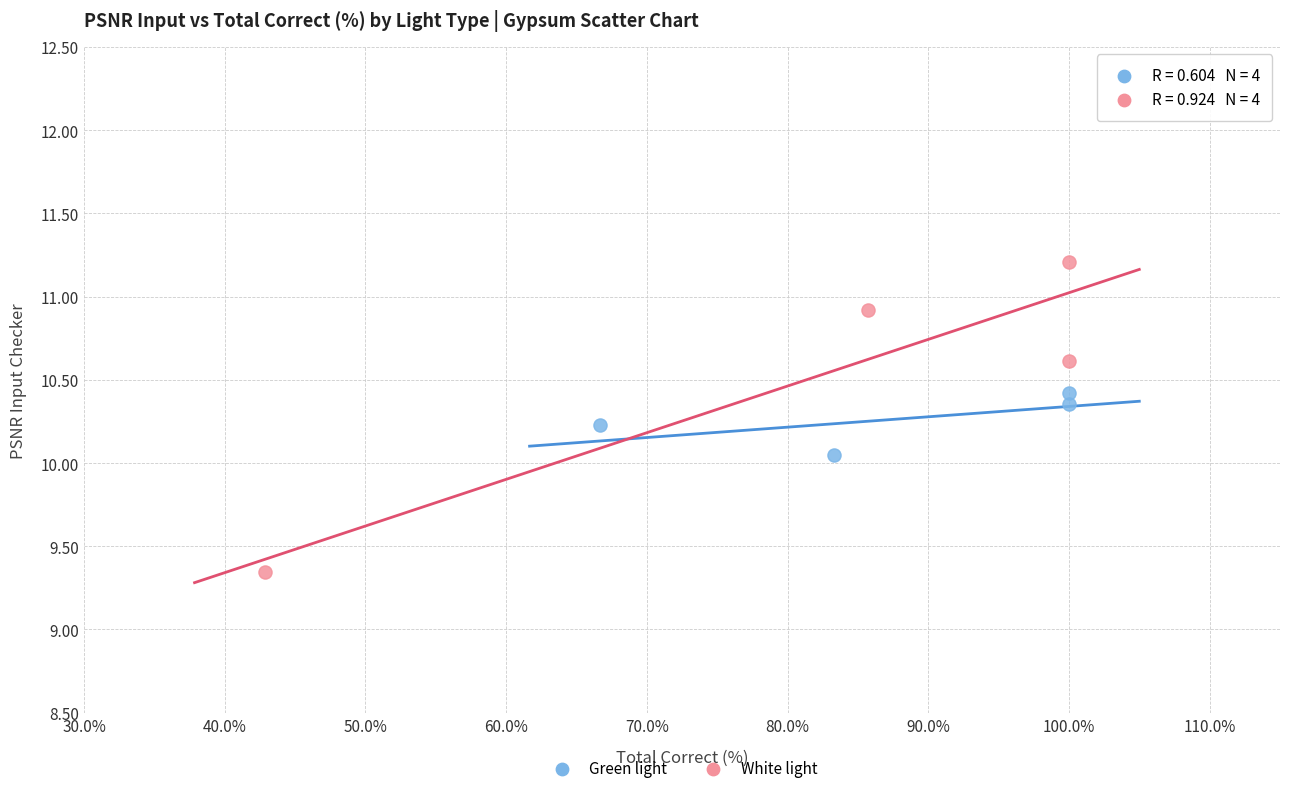

Which series contains the highest Y value?

White light